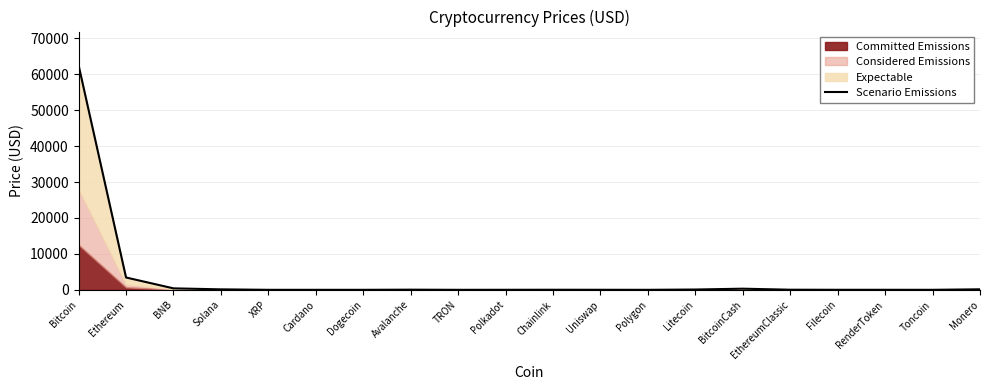

List the labels in order of value, largest first.

Bitcoin, Ethereum, BNB, BitcoinCash, Monero, Solana, Litecoin, Avalanche, EthereumClassic, Chainlink, Uniswap, Polkadot, Filecoin, RenderToken, Toncoin, Polygon, Cardano, XRP, Dogecoin, TRON